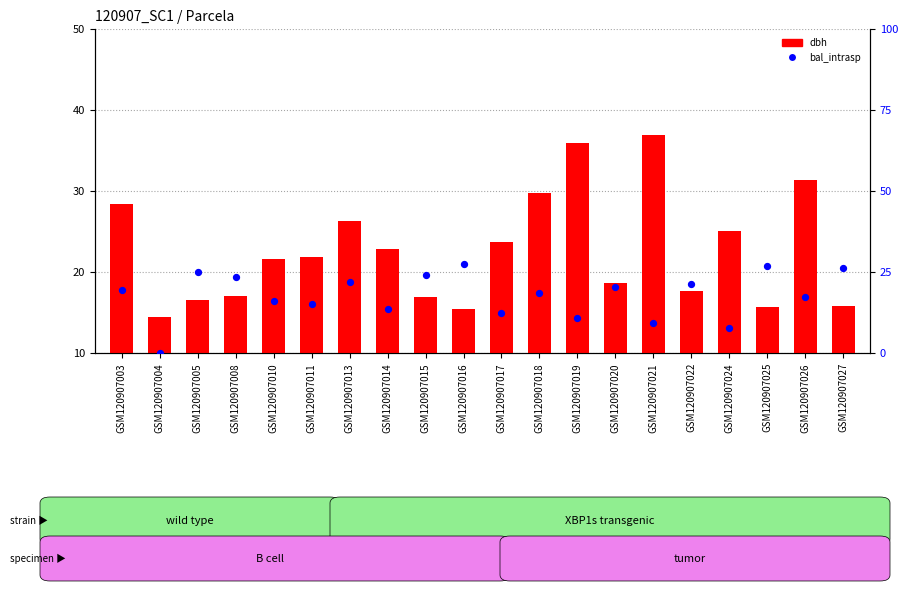

What are all the series names shown in the legend?

dbh, bal_intrasp